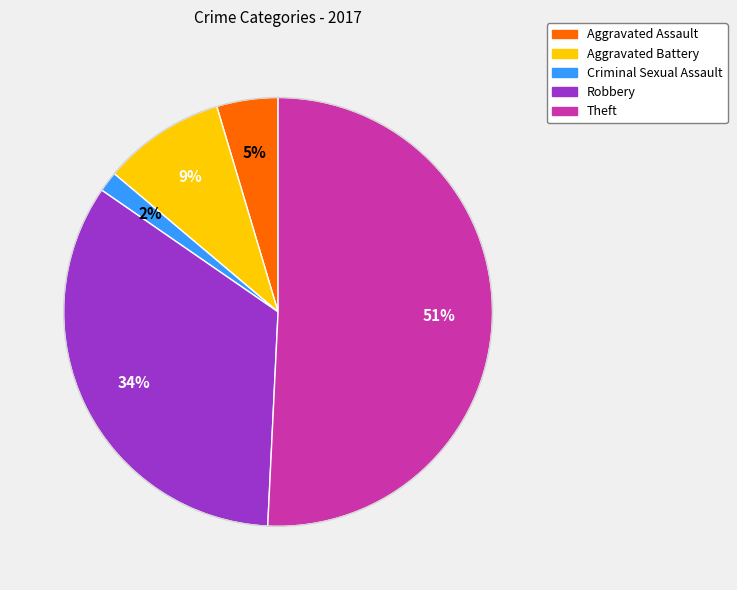

Do Robbery and Theft together represent more than half of the pie?

Yes